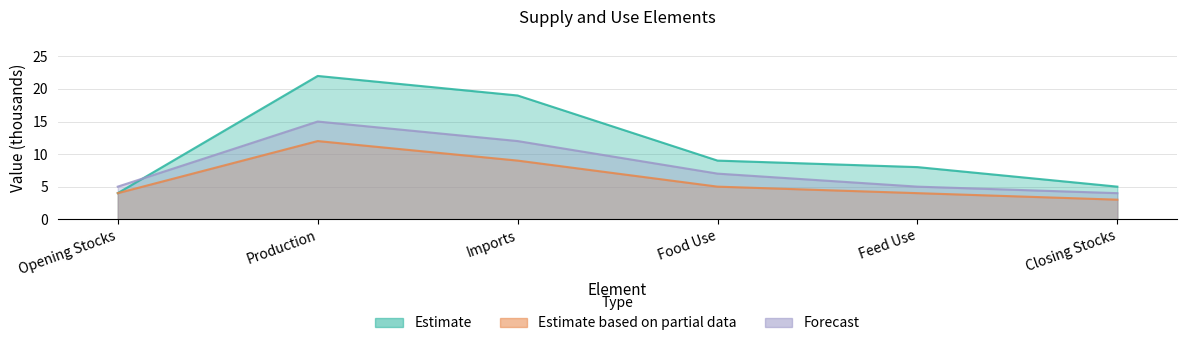

Rank the series at Production from highest to lowest value.

Estimate, Forecast, Estimate based on partial data